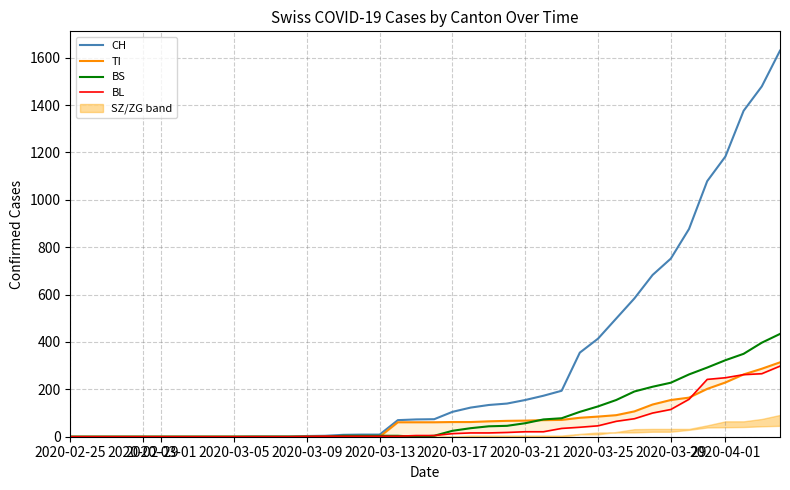

What is the maximum value for BS?

434